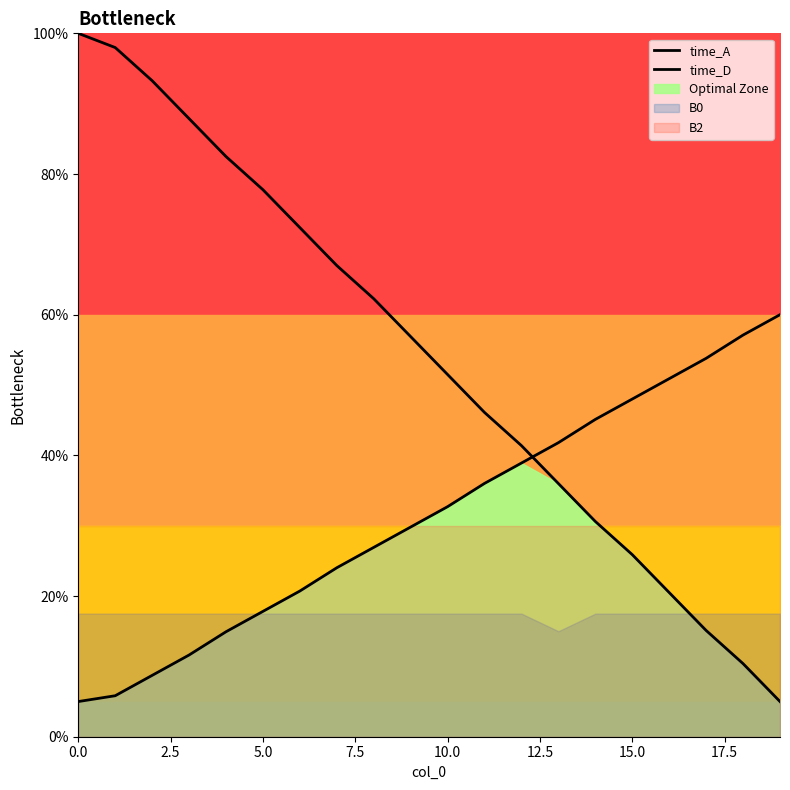

How many times do time_D and time_A cross each other?

1